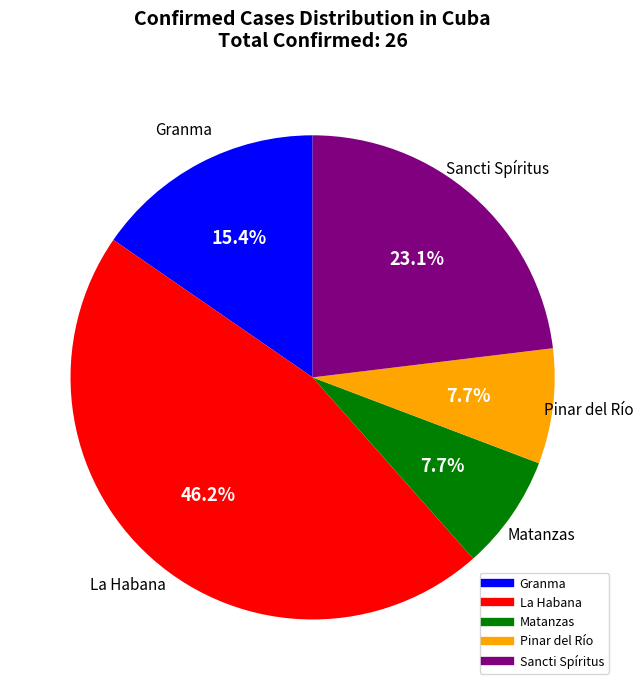

True or false: La Habana accounts for 46% of the total.

True